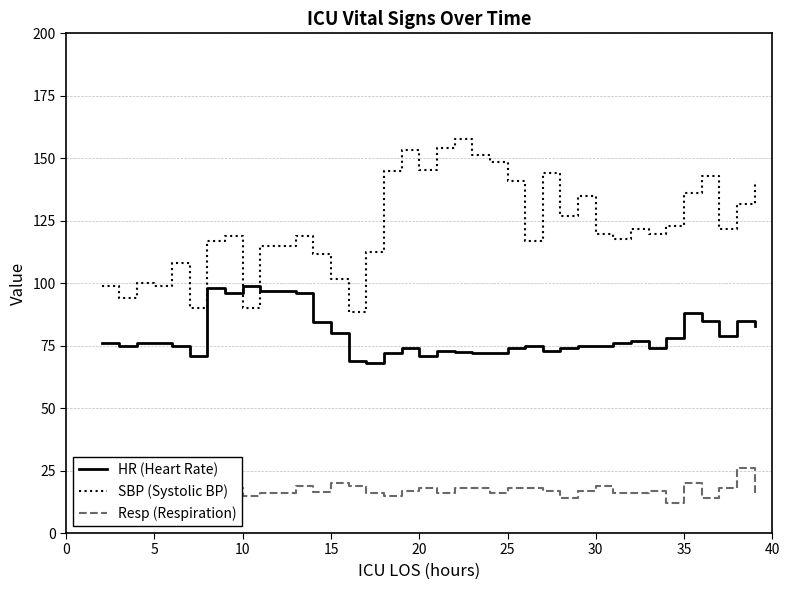

Which series has the largest range (max minus min)?

SBP (Systolic BP)